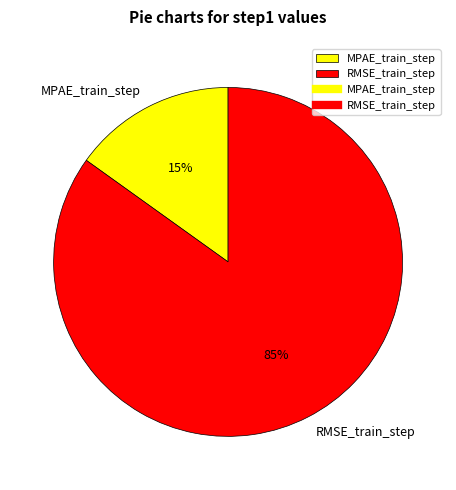

Does RMSE_train_step represent more than half of the total?

Yes